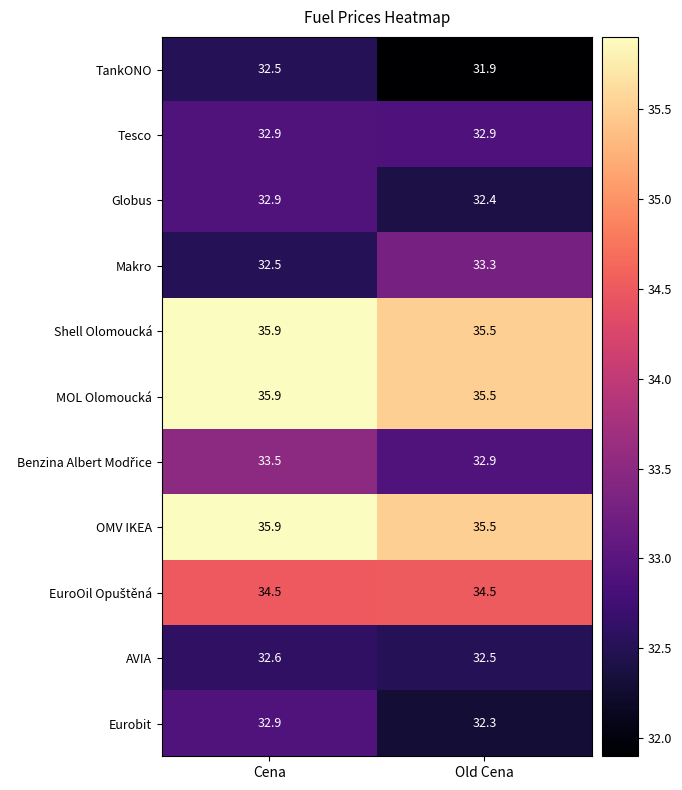

Is it true that OMV IKEA equals 48.8 at Cena?

False